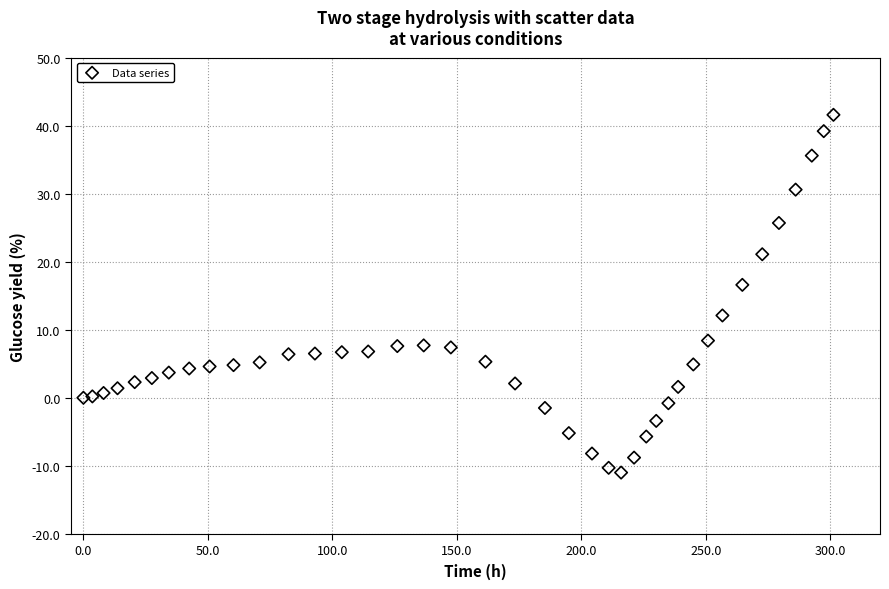

What Y value in the scatter plot is closest to 15?

16.6